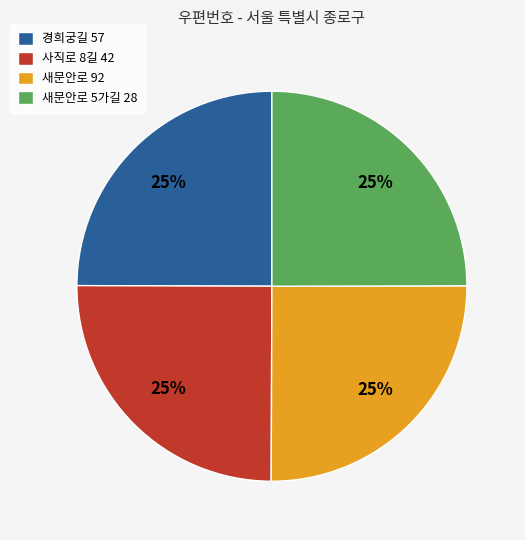

Is 새문안로 92 the majority of the pie?

No